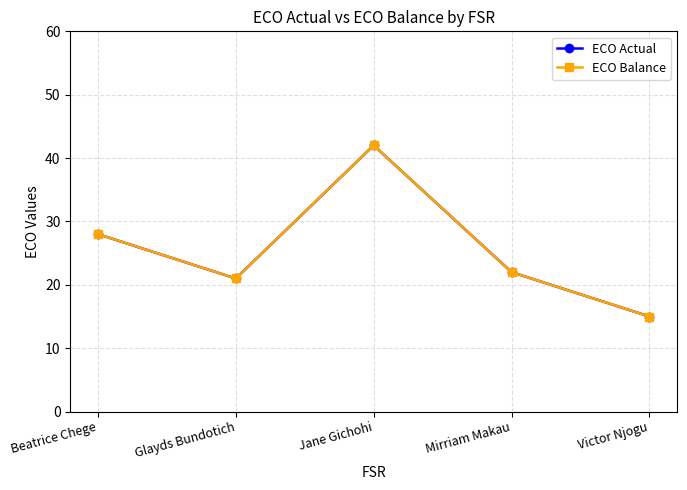

How many lines are shown in the chart?

2